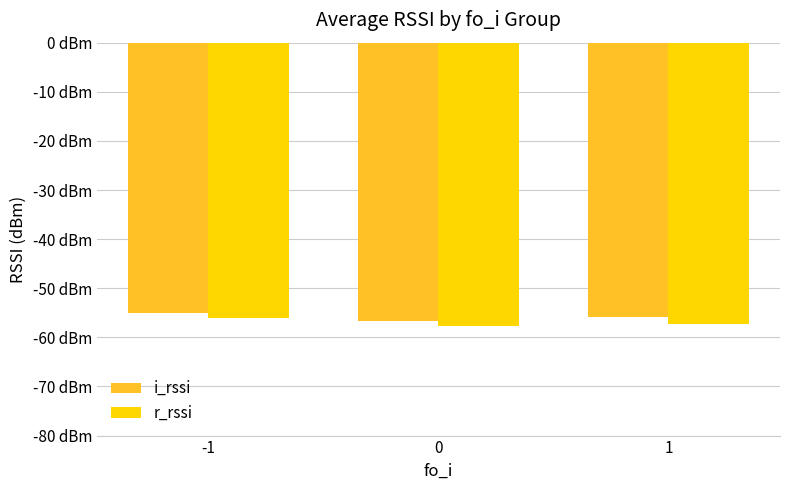

True or false: r_rssi has a value of -56.0 at -1.

True